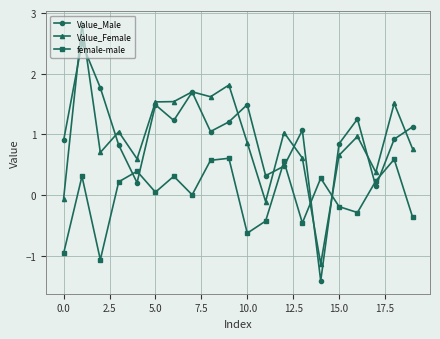

Rank the series by their maximum value, from highest to lowest.

Value_Female, Value_Male, female-male